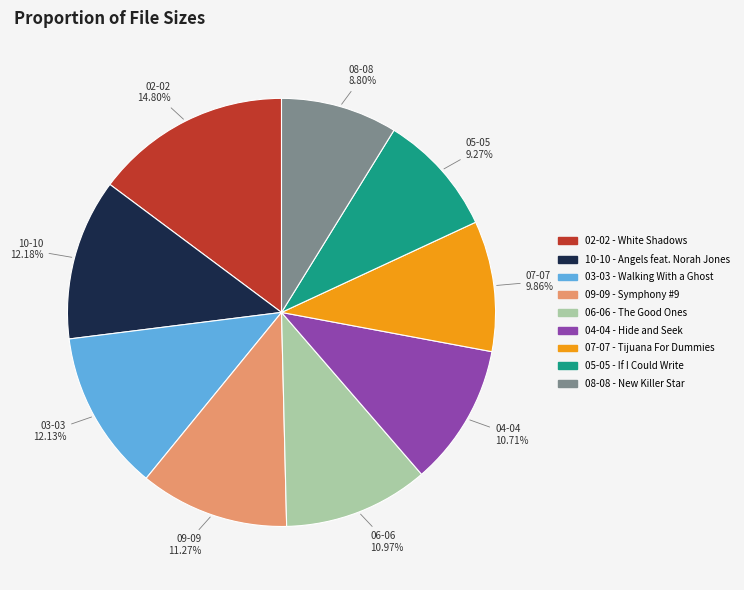

What percentage is NOT represented by 04-04 - Hide and Seek?

89.3%